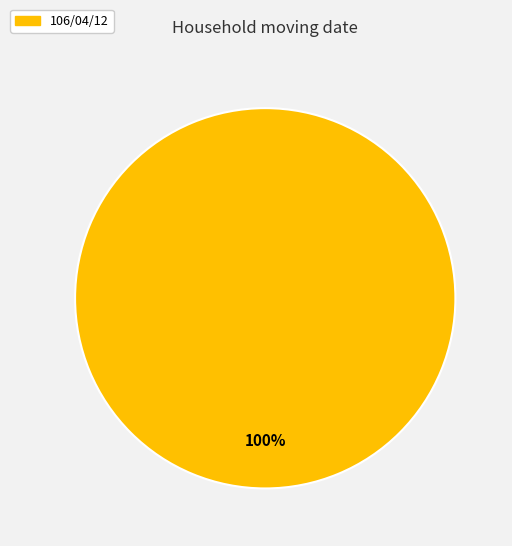

Rank the categories by value from highest to lowest.

106/04/12